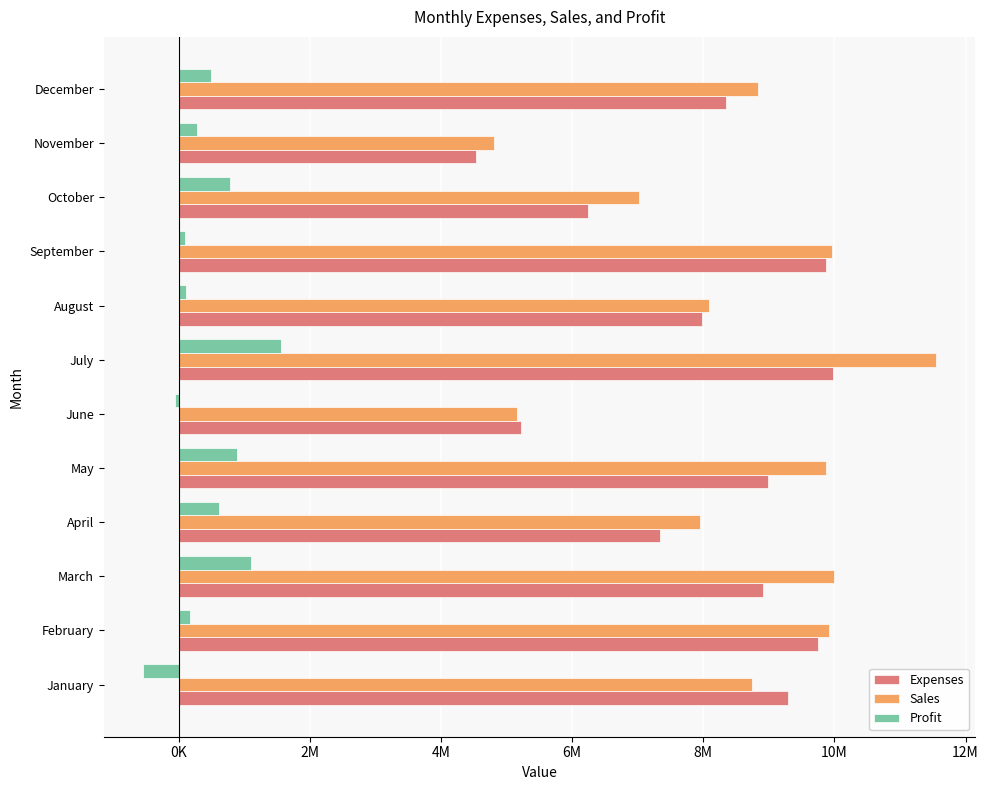

What are all the series names shown in the legend?

Expenses, Sales, Profit